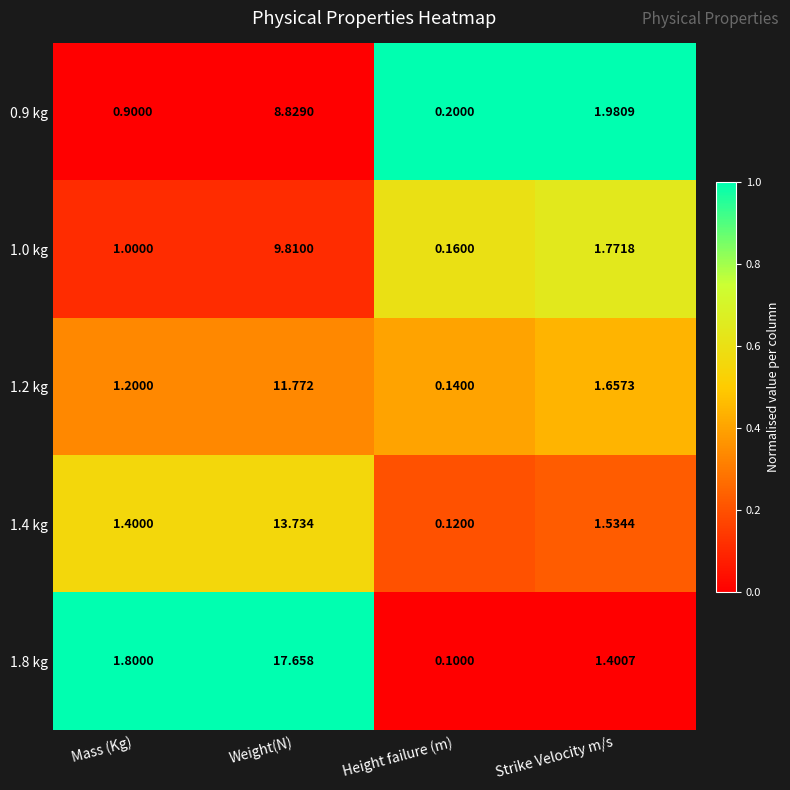

Where is 1.4 kg nearest to the value 6?

Strike Velocity m/s